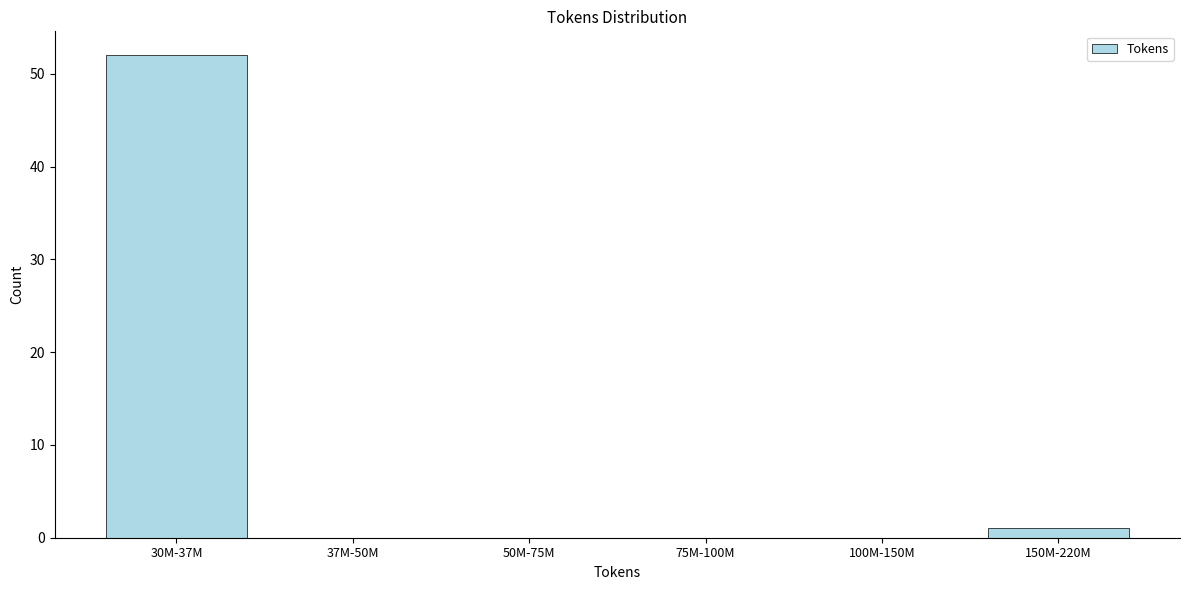

Reading left to right, extract all data points from this chart.

30M-37M=52	37M-50M=0	50M-75M=0	75M-100M=0	100M-150M=0	150M-220M=1